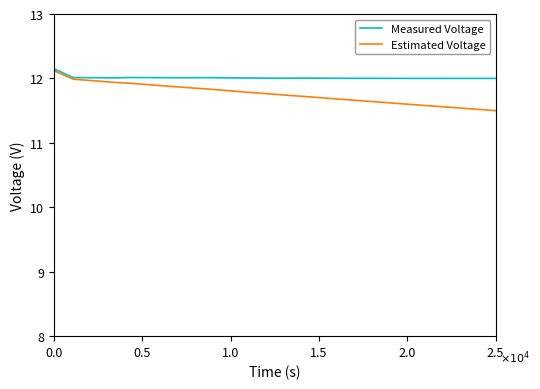

List the series in order of their overall mean, lowest first.

Estimated Voltage, Measured Voltage